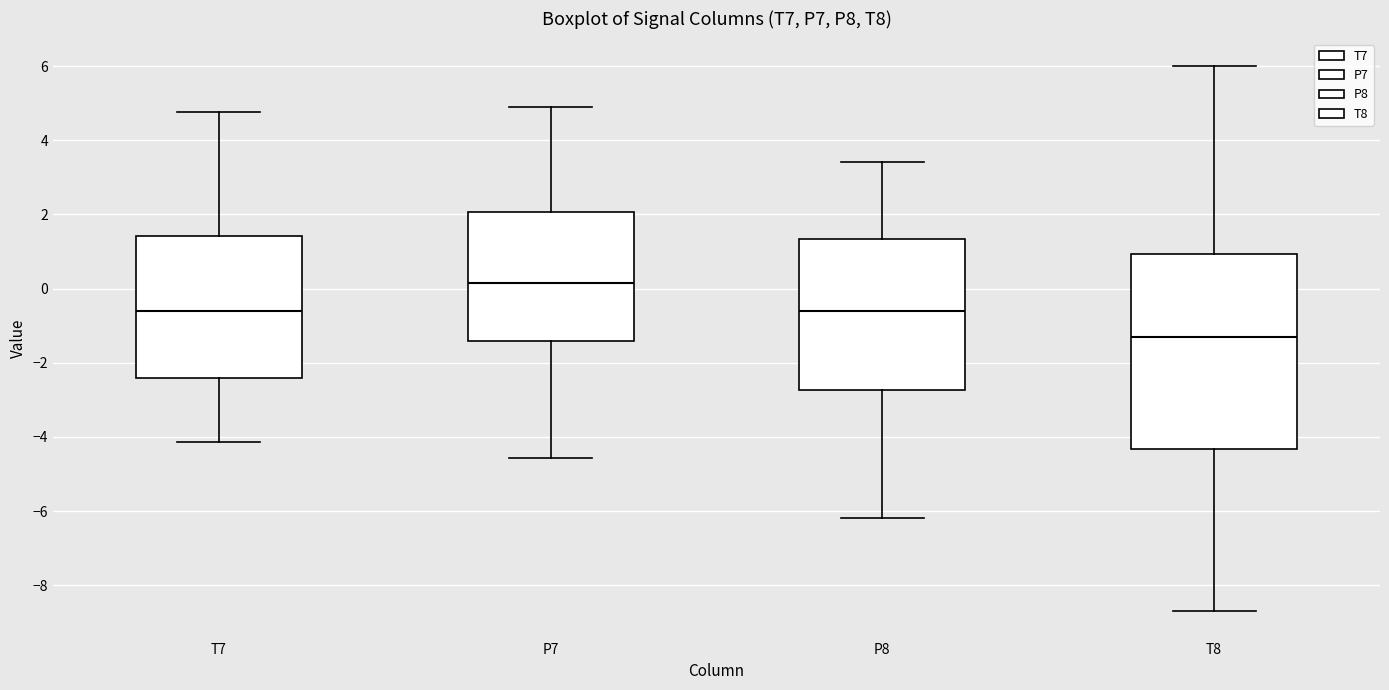

Which box's median line is the lowest?

T8